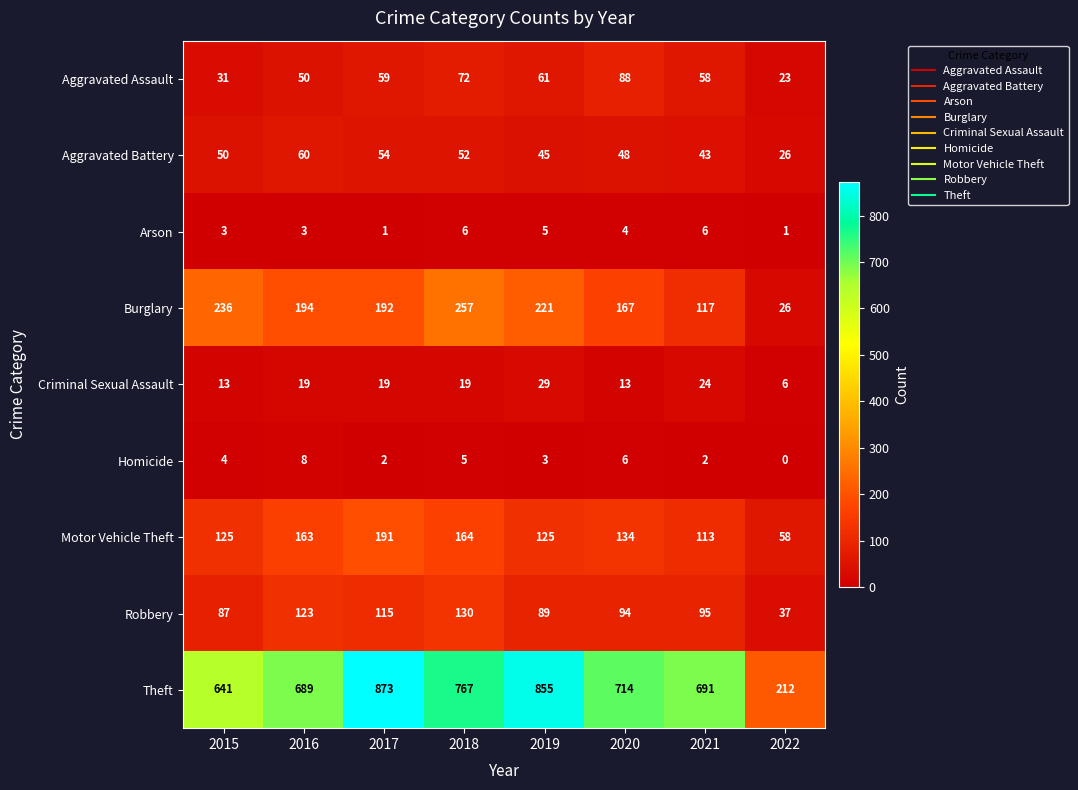

True or false: Motor Vehicle Theft has a value of 42 at 2016.

False